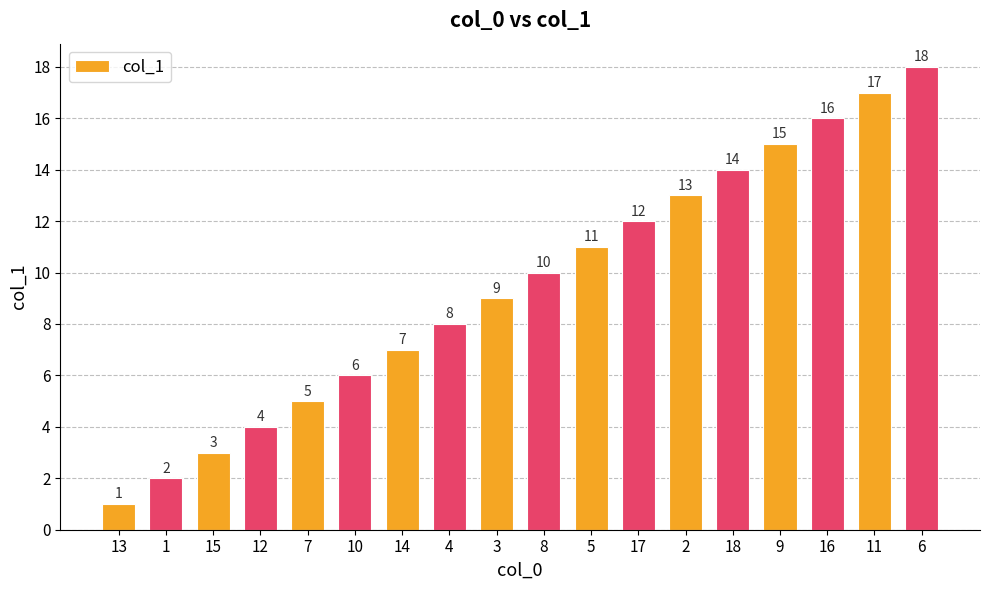

Rank the categories by value from lowest to highest.

13, 1, 15, 12, 7, 10, 14, 4, 3, 8, 5, 17, 2, 18, 9, 16, 11, 6